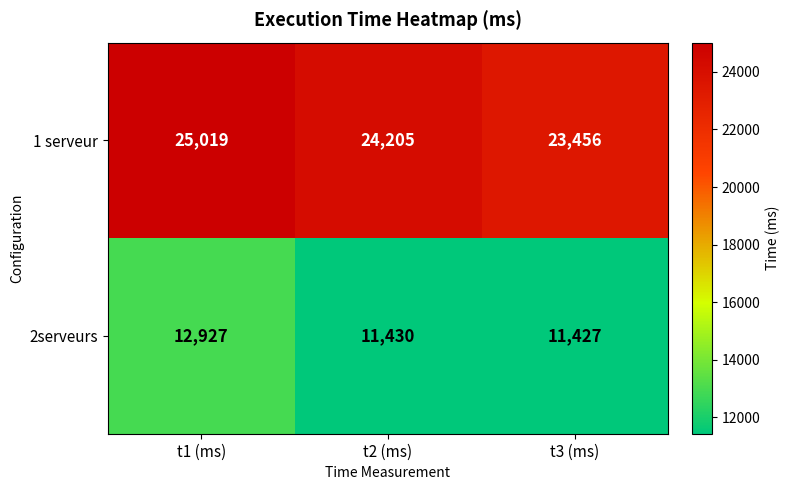

How many series are shown in this chart?

2